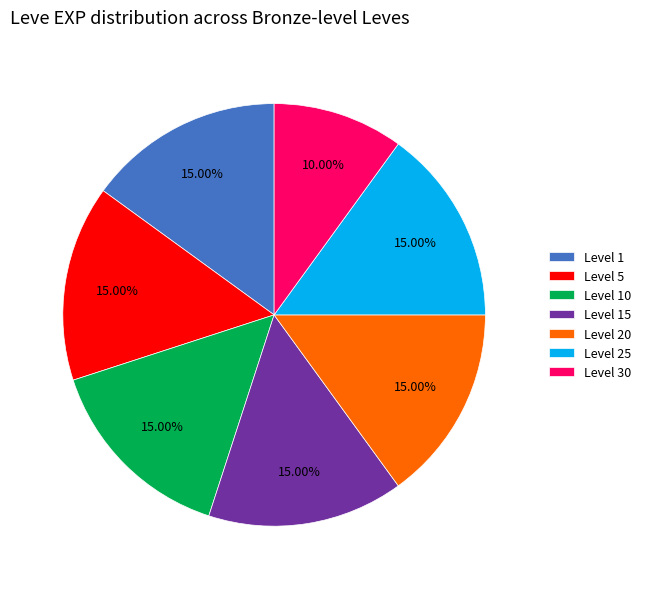

Is the sum of Level 20 and Level 15 greater than half?

No